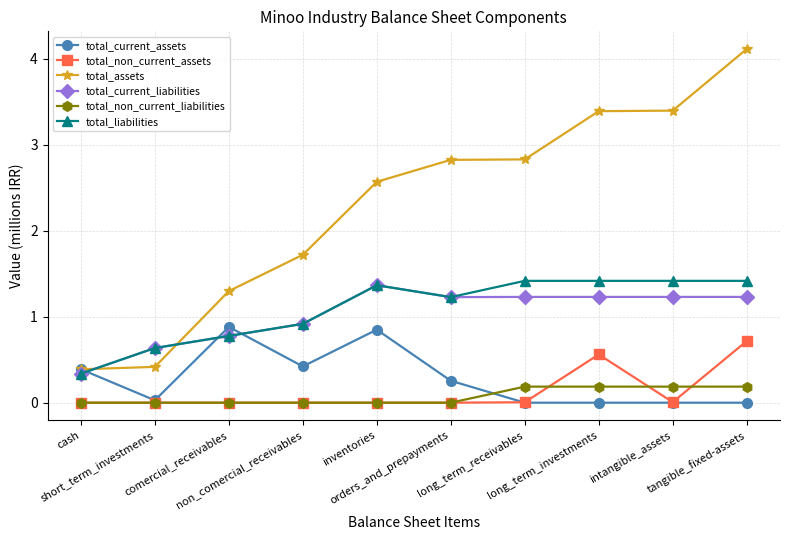

What is the highest value of the total_current_liabilities series?

1.4